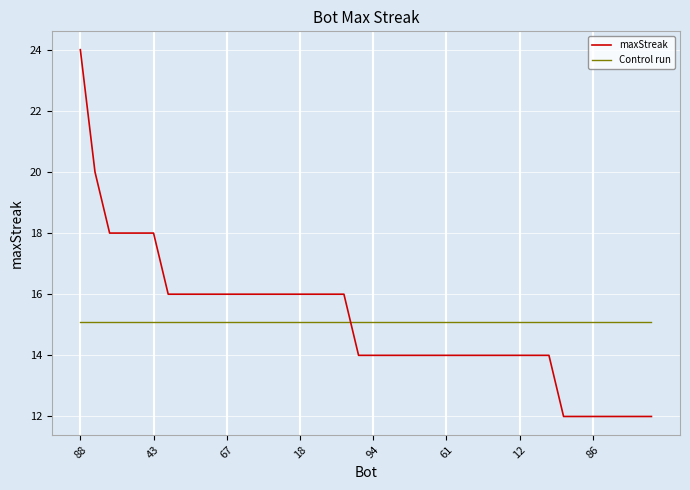

What is the smallest value displayed?

12.0